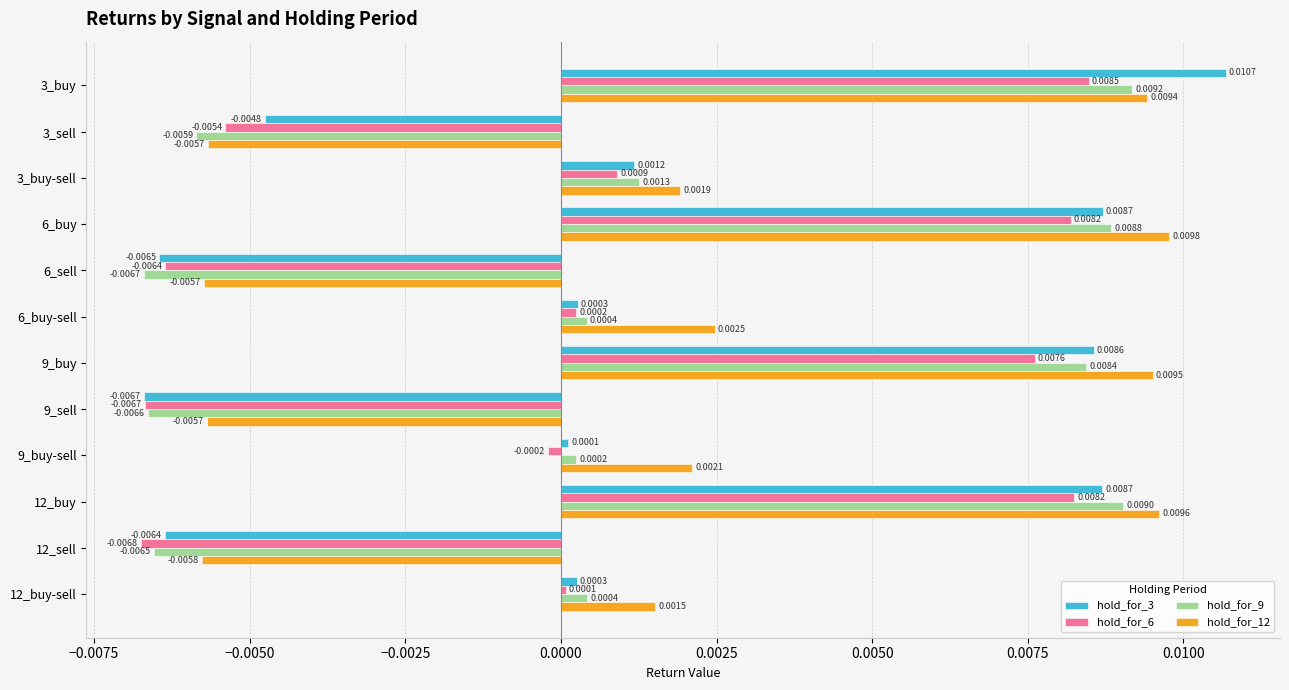

List the series in order of their peak value, lowest first.

hold_for_6, hold_for_9, hold_for_12, hold_for_3